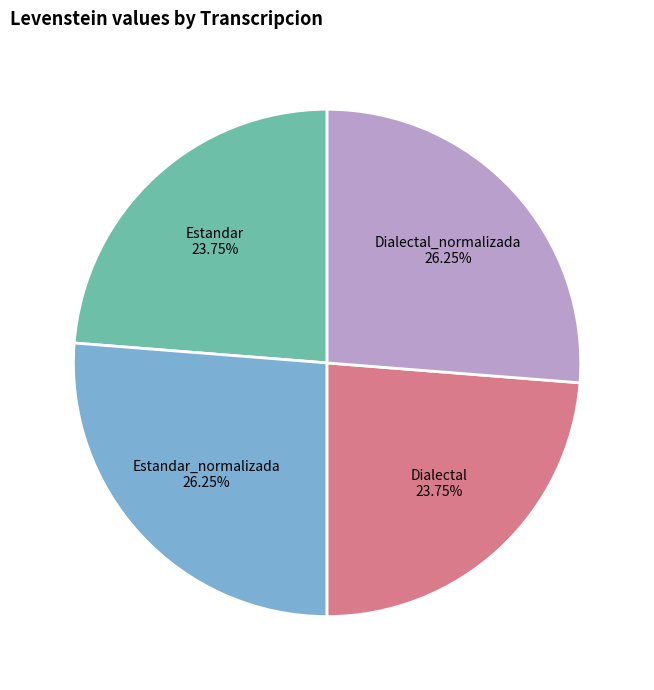

Does Estandar_normalizada account for over 50% of the chart?

No